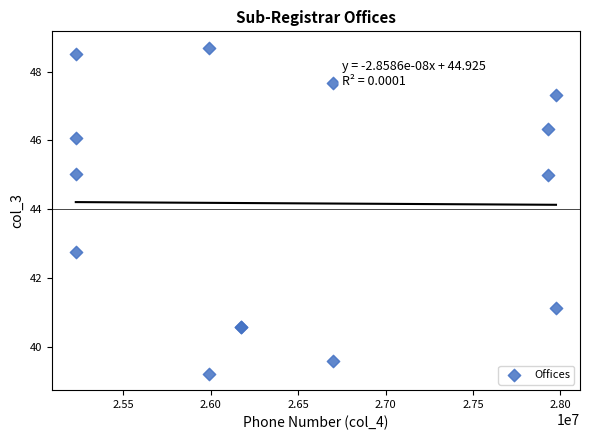

What Y value in the scatter plot is closest to 43?

42.7